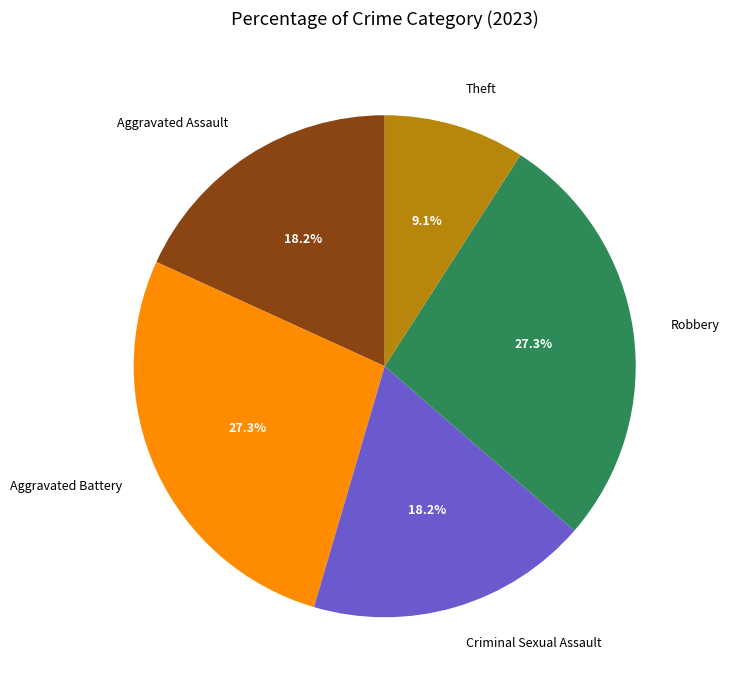

Which category has the smallest portion of the pie?

Theft